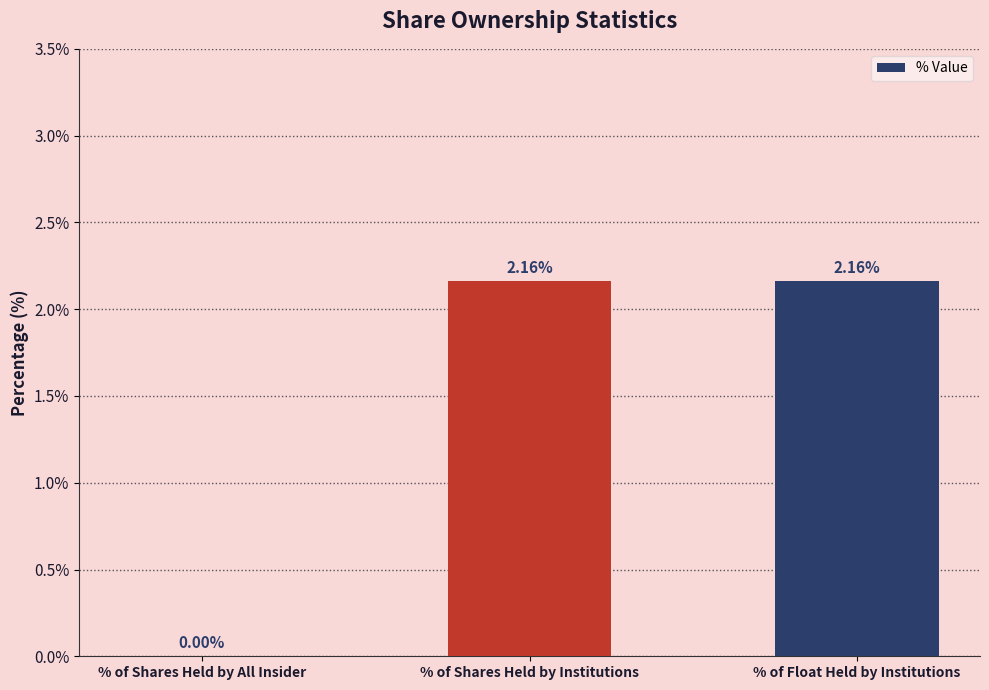

What is the ratio of the value at % of Shares Held by Institutions to the value at % of Float Held by Institutions?

1.0